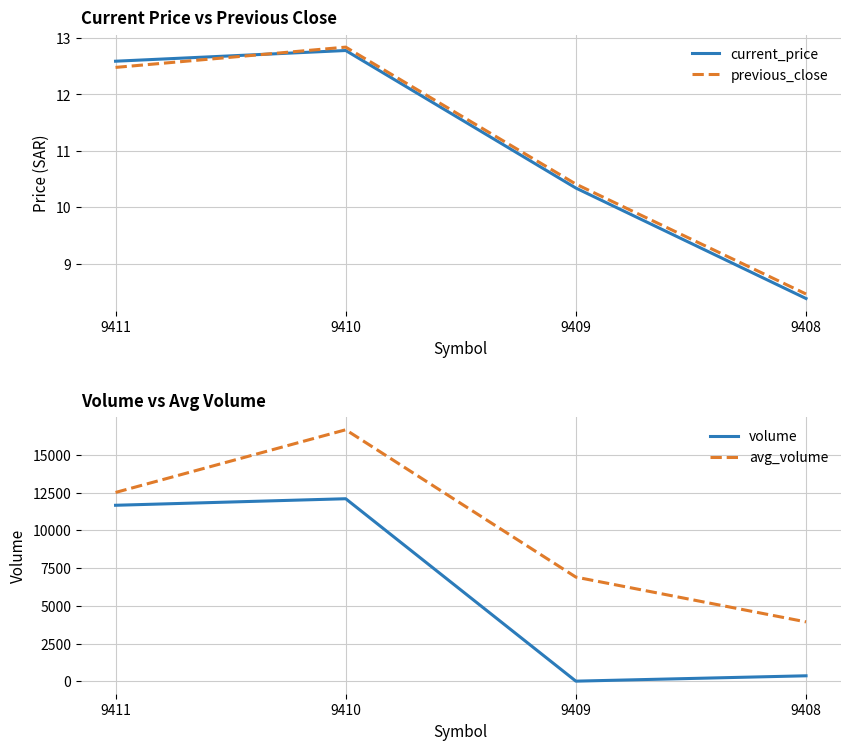

True or false: volume has more than 0 points higher than both neighbors.

True